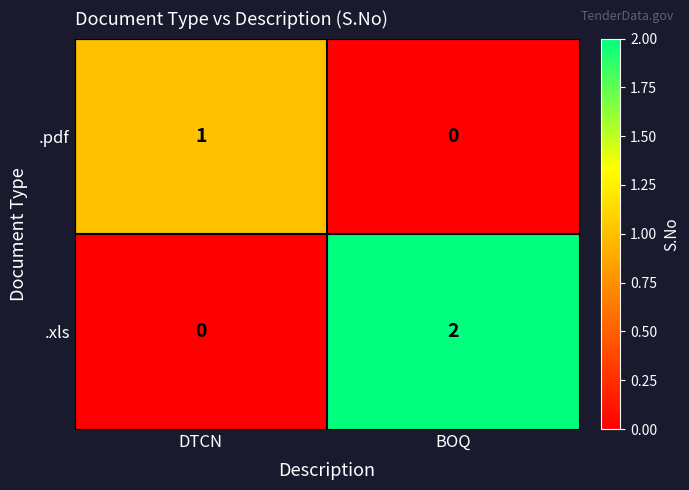

Which series has the largest total across all categories?

.xls